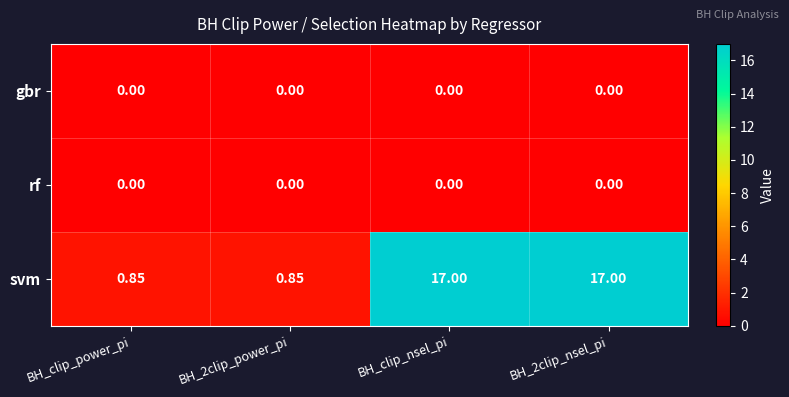

Which series has the largest range (max minus min)?

svm